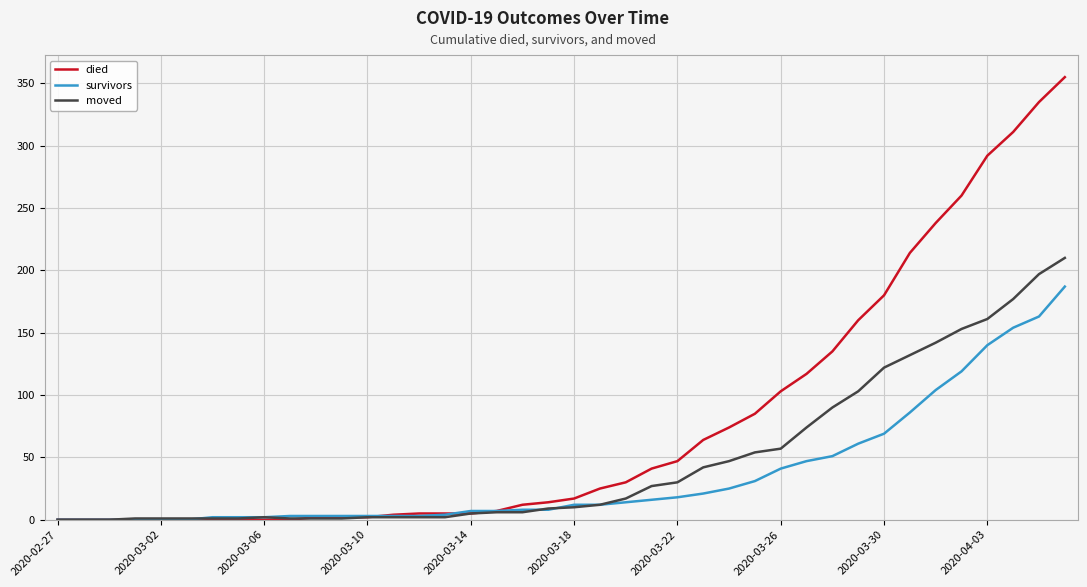

Rank the series by their average value, from lowest to highest.

survivors, moved, died